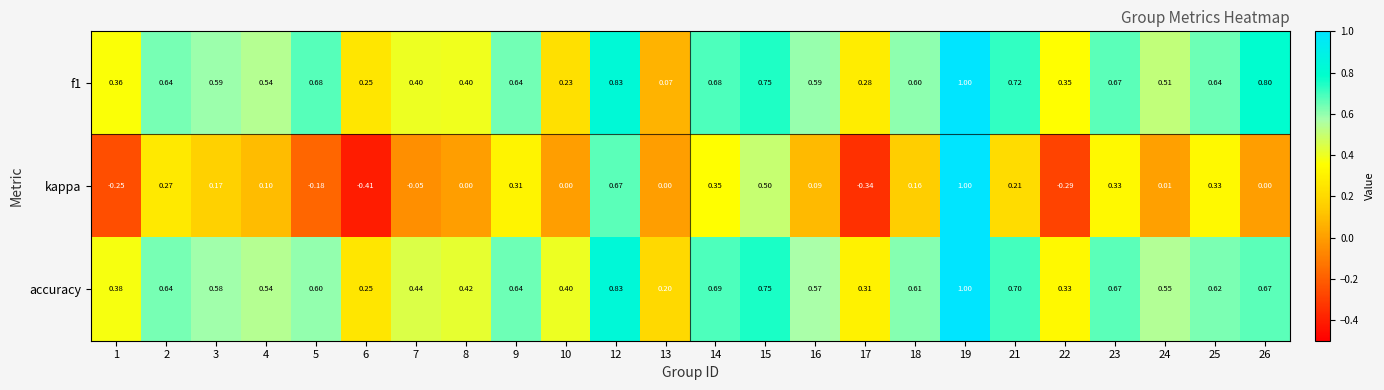

Which series has the largest total across all categories?

accuracy